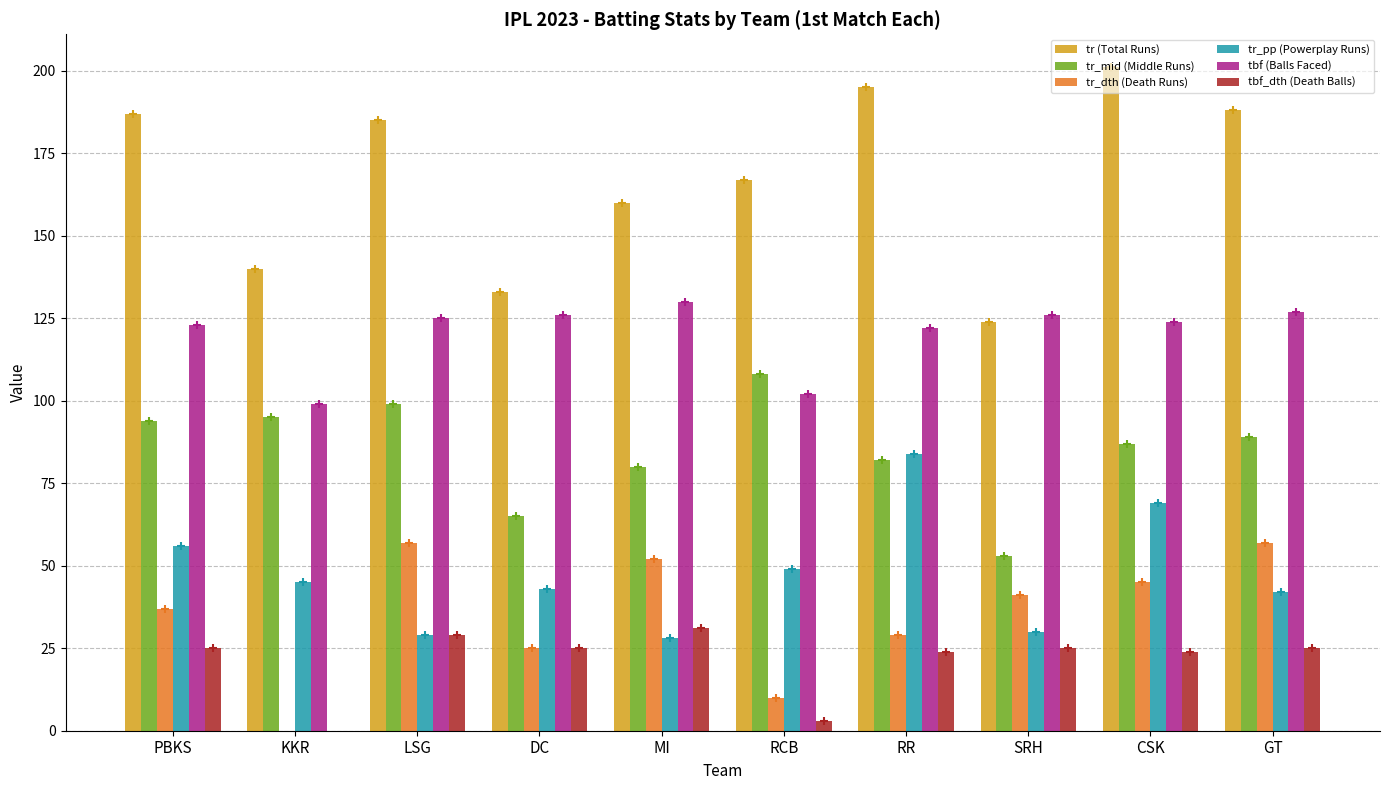

What is the approximate value of tr_mid (Middle Runs) at KKR?

95